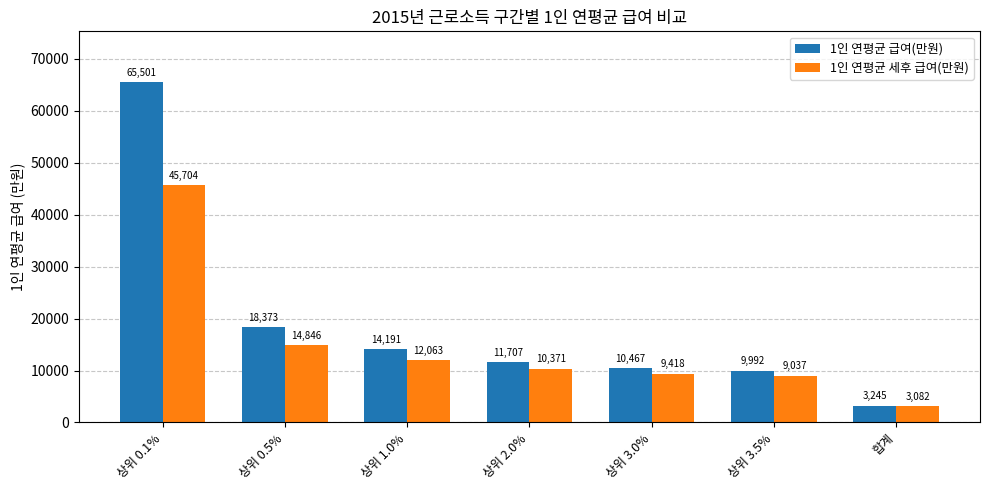

What is the sum of all 1인 연평균 급여(만원) values?

133475.7